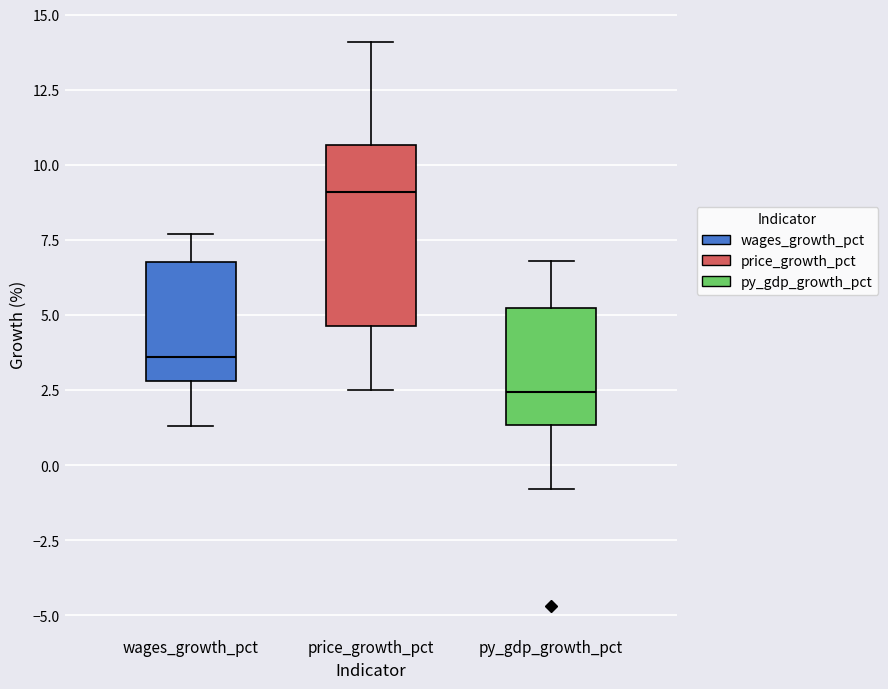

Where does the median line of the box for wages_growth_pct sit on the y-axis? The values are not printed on the chart, so give them approximately, as read against the axis.

3.5